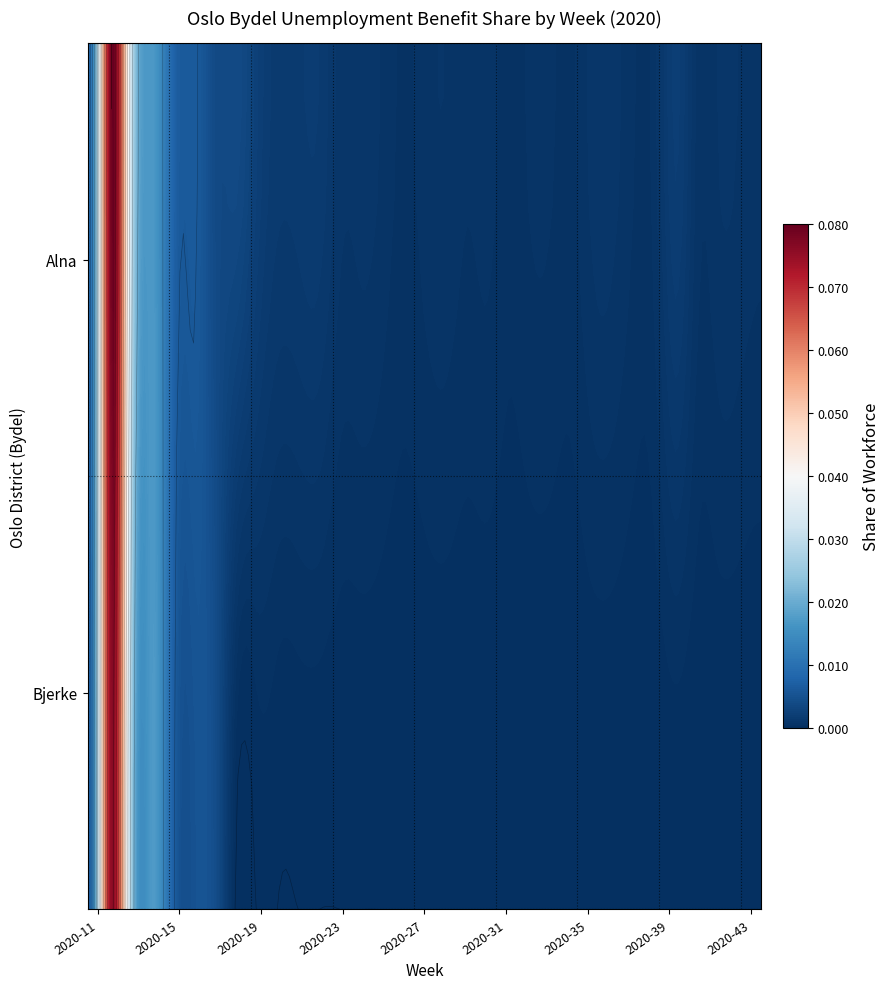

Rank the series by their average value, from highest to lowest.

Alna, Bjerke